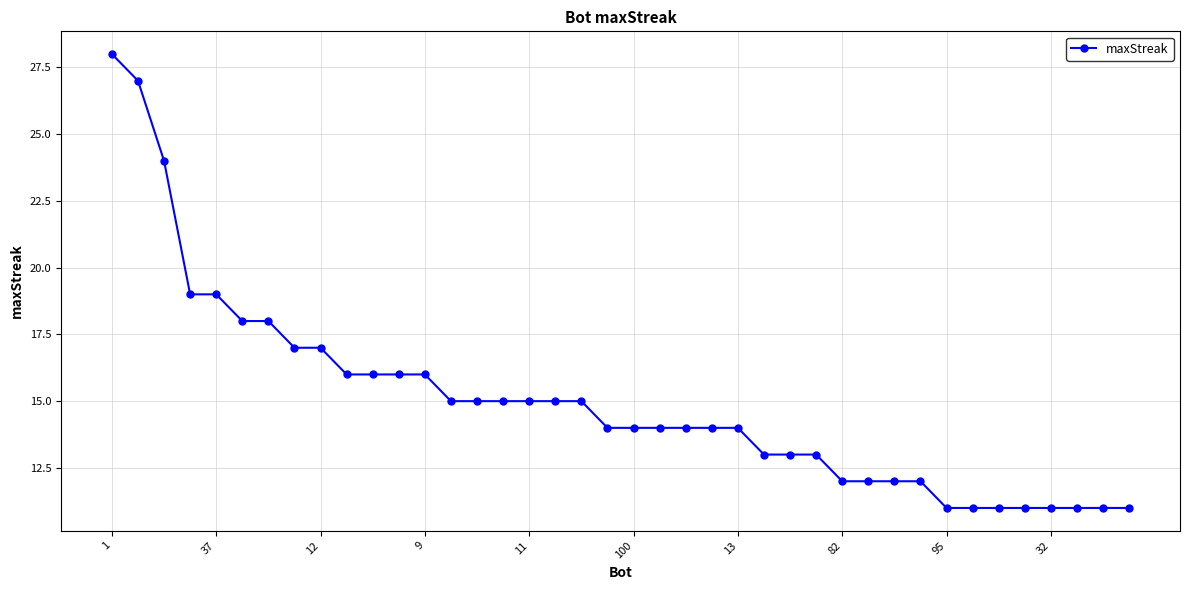

What is the difference between the maximum and minimum values?

17